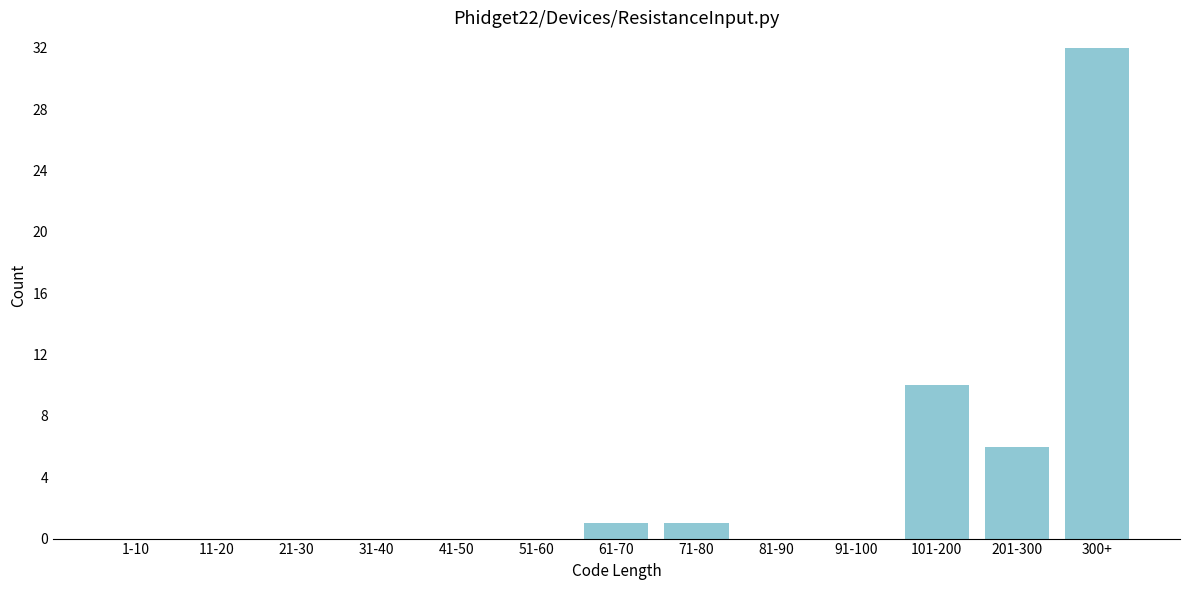

Reading left to right, list all the values displayed in this chart.

1-10=0	11-20=0	21-30=0	31-40=0	41-50=0	51-60=0	61-70=1	71-80=1	81-90=0	91-100=0	101-200=10	201-300=6	300+=32